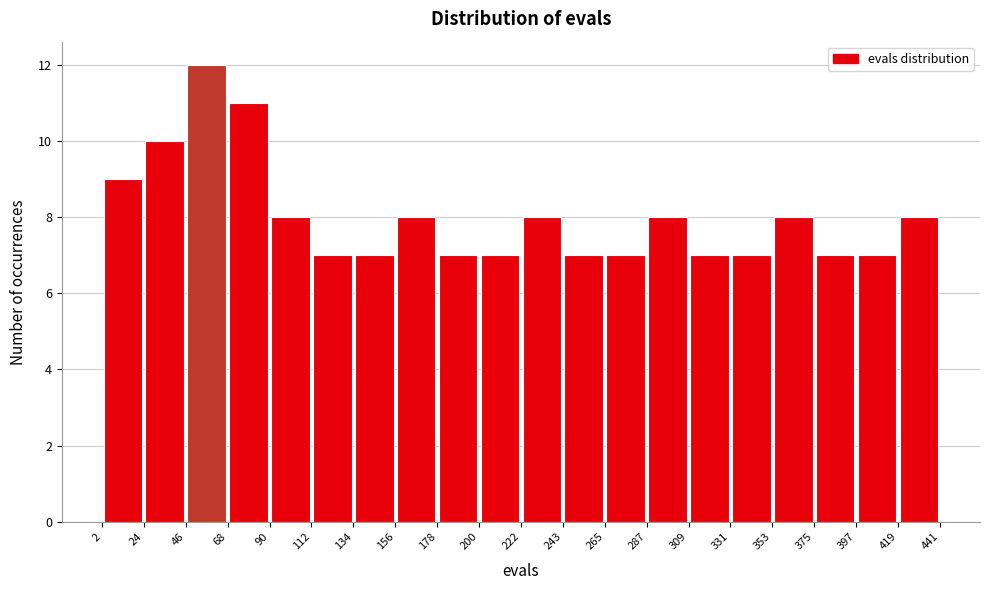

Which range on the x-axis has the tallest bar?

46 to 68